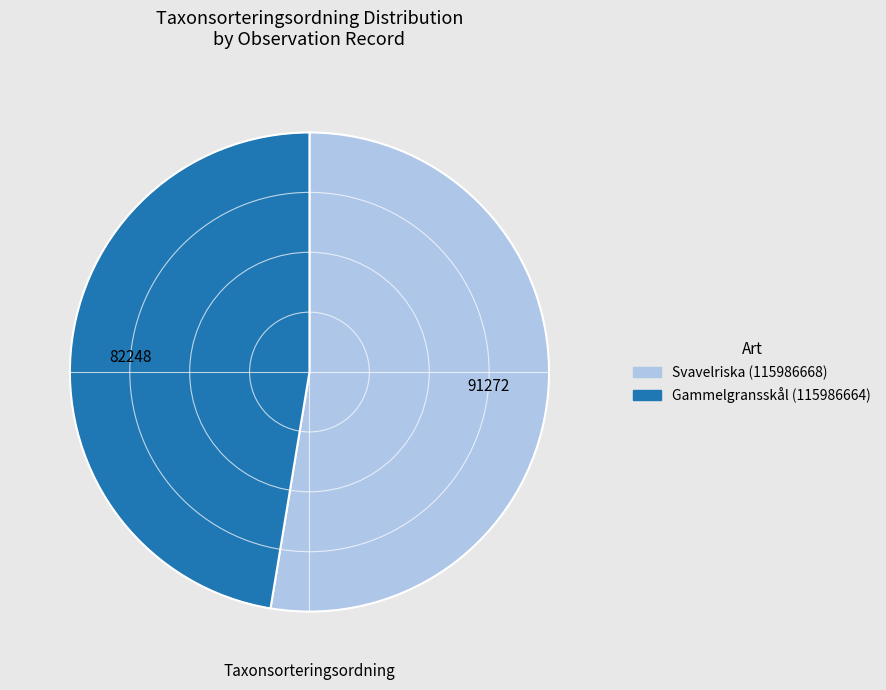

Is Gammelgransskål (115986664) the majority of the pie?

No